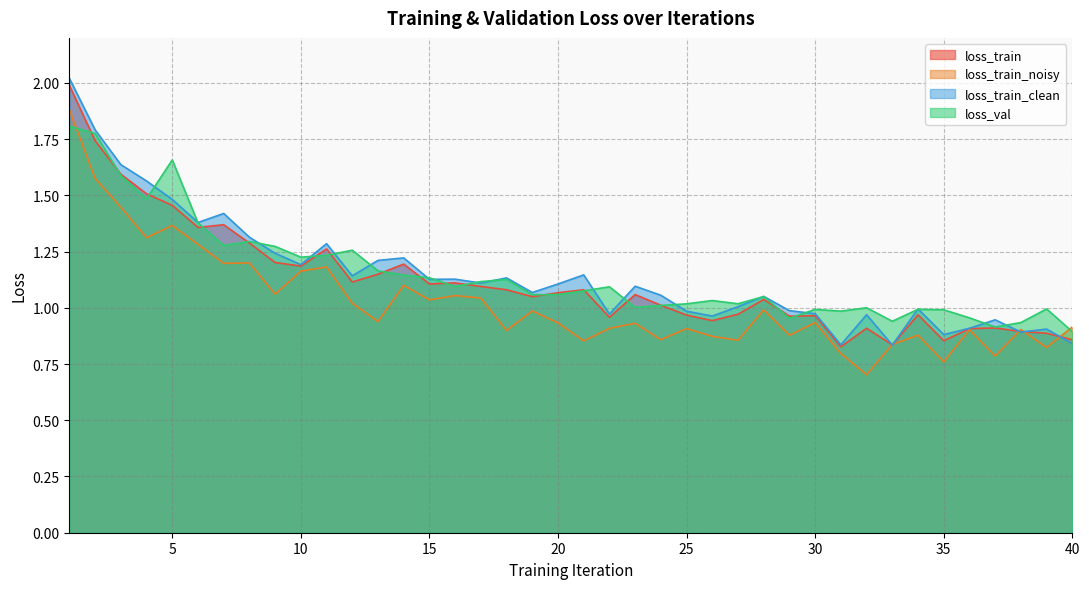

Reading left to right, what are all the values shown in this chart?

loss_train: 2.0	1.7	1.6	1.5	1.5	1.4	1.4	1.3	1.2	1.2	1.3	1.1	1.1	1.2	1.1	1.1	1.1	1.1	1.0	1.1	1.1	1.0	1.1	1.0	1.0	0.9	1.0	1.0	1.0	1.0	0.8	0.9	0.8	1.0	0.9	0.9	0.9	0.9	0.9	0.9
loss_train_noisy: 1.9	1.6	1.4	1.3	1.4	1.3	1.2	1.2	1.1	1.2	1.2	1.0	0.9	1.1	1.0	1.1	1.0	0.9	1.0	0.9	0.9	0.9	0.9	0.9	0.9	0.9	0.9	1.0	0.9	0.9	0.8	0.7	0.8	0.9	0.8	0.9	0.8	0.9	0.8	0.9
loss_train_clean: 2.0	1.8	1.6	1.6	1.5	1.4	1.4	1.3	1.2	1.2	1.3	1.1	1.2	1.2	1.1	1.1	1.1	1.1	1.1	1.1	1.1	1.0	1.1	1.1	1.0	1.0	1.0	1.1	1.0	1.0	0.8	1.0	0.8	1.0	0.9	0.9	0.9	0.9	0.9	0.8
loss_val: 1.8	1.8	1.6	1.5	1.7	1.4	1.3	1.3	1.3	1.2	1.2	1.3	1.2	1.1	1.1	1.1	1.1	1.1	1.1	1.1	1.1	1.1	1.0	1.0	1.0	1.0	1.0	1.1	1.0	1.0	1.0	1.0	0.9	1.0	1.0	1.0	0.9	0.9	1.0	0.9